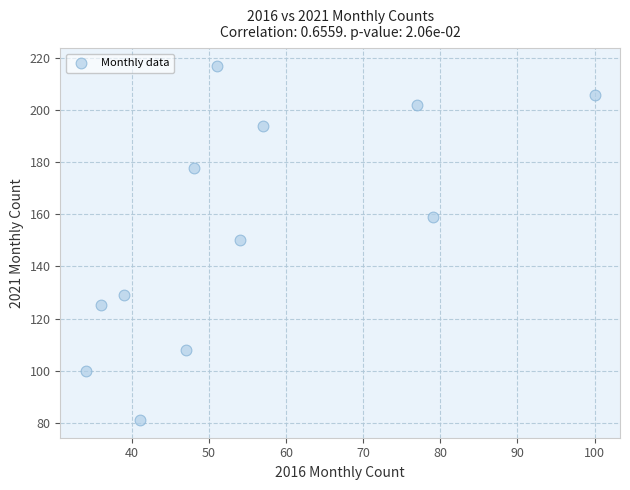

What is the average X value?

55